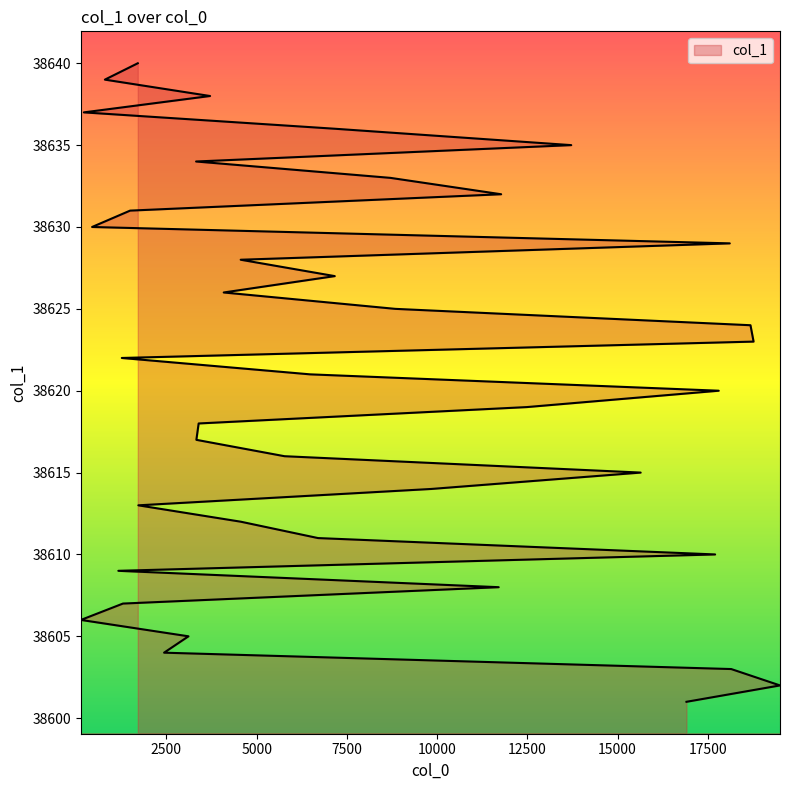

What is the difference between the values at 3111 and 11774?

27